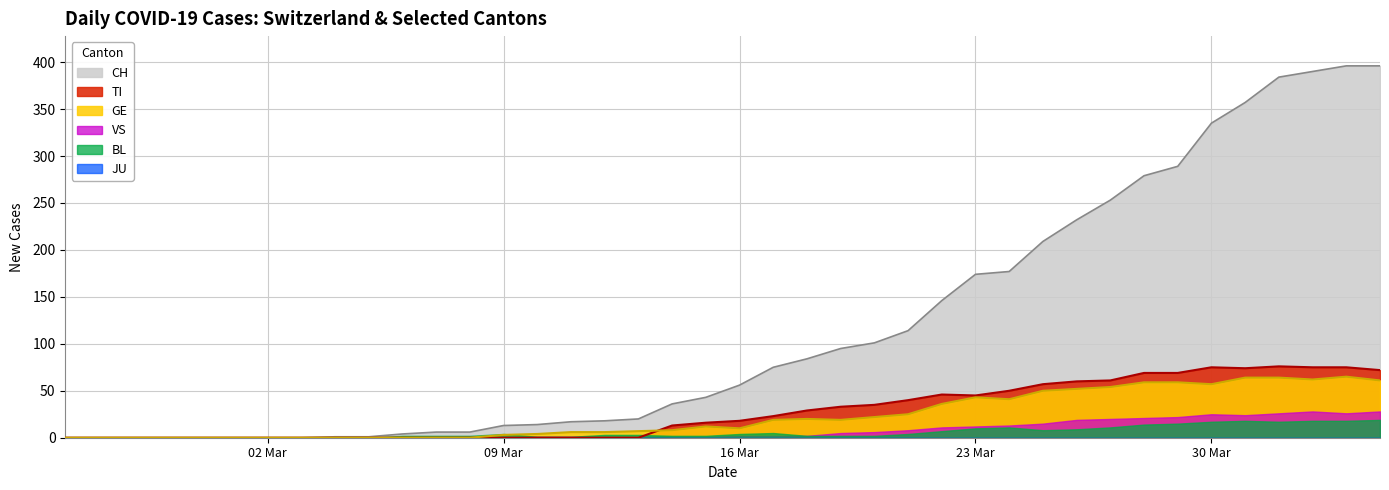

The TI series shows 48 at 2020-04-04. True or false?

False